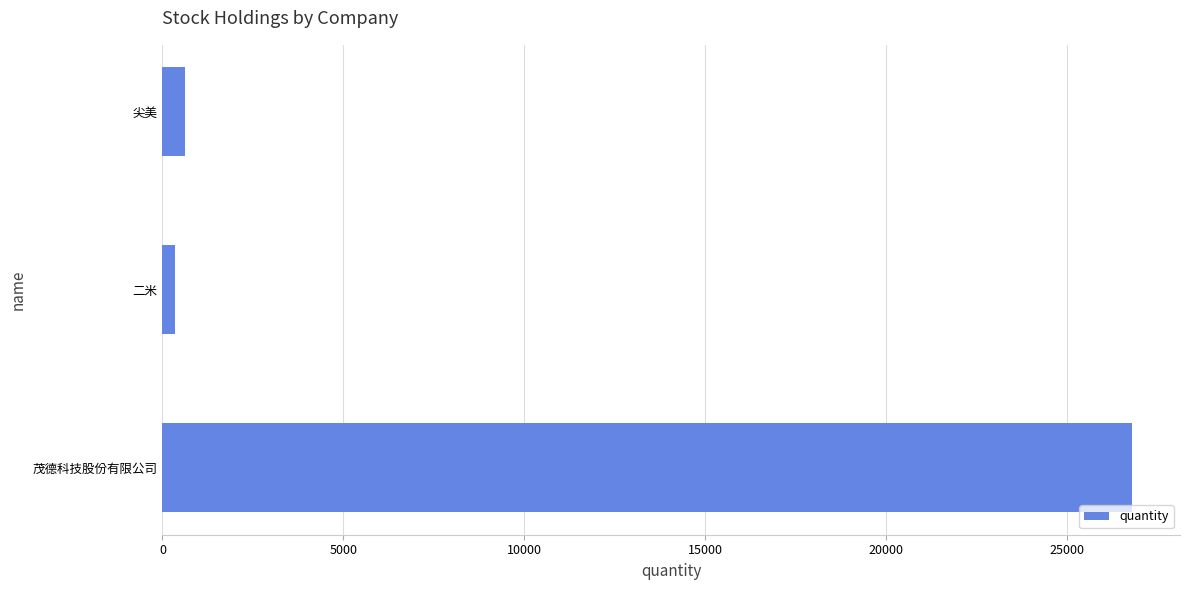

Reading top to bottom, extract all data points from this chart.

632	345	26773